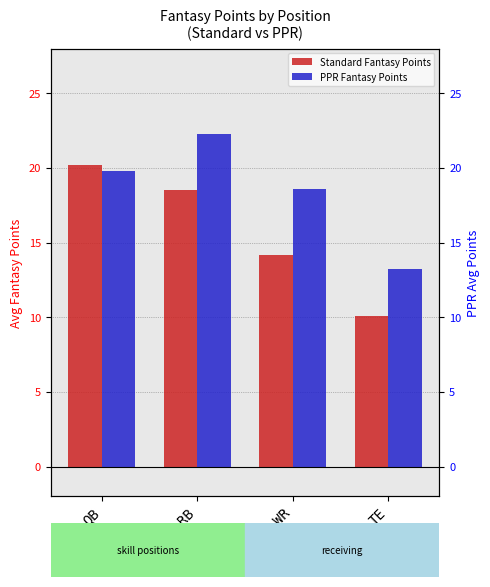

Between QB and RB, which is larger?

QB